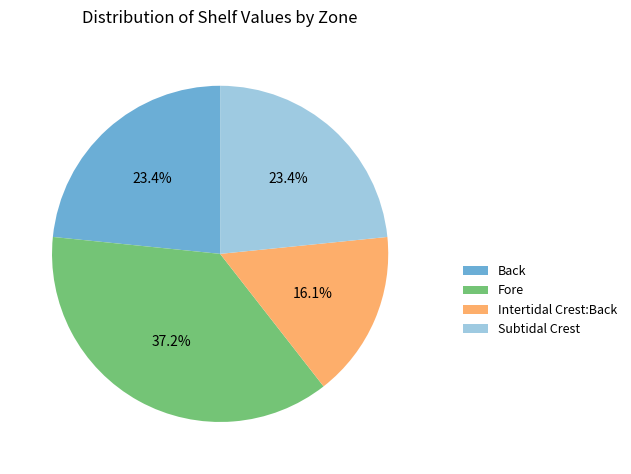

Is it true that Intertidal Crest:Back is 16% of the pie?

True